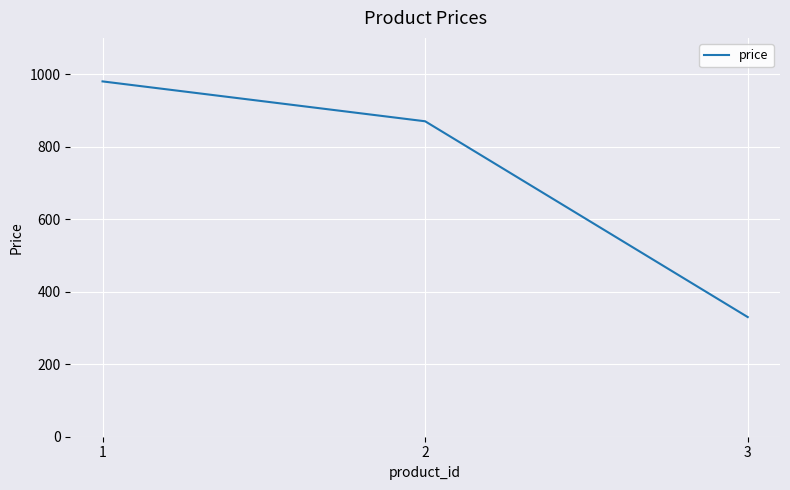

The value at 2 is 870. True or false?

True